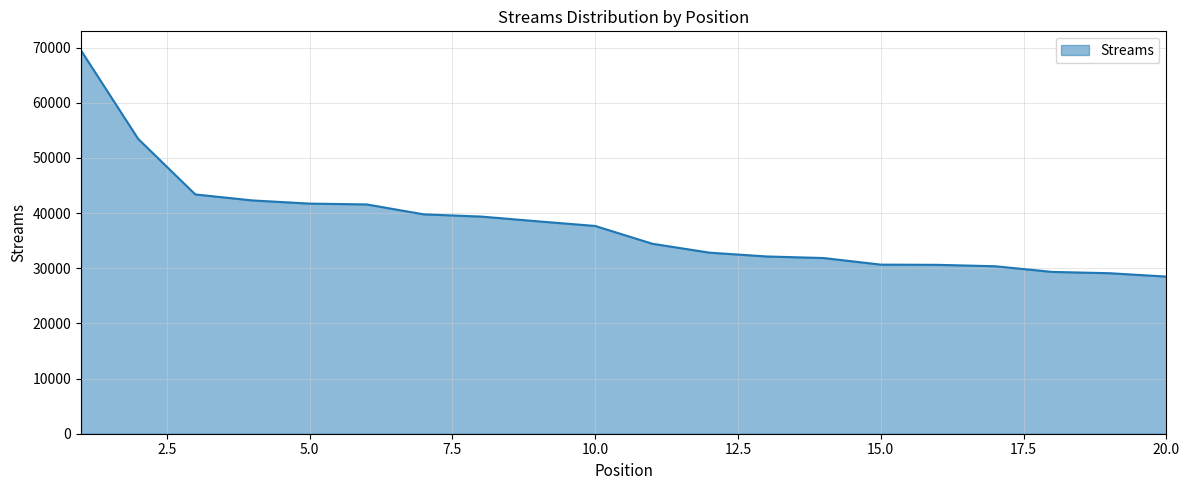

What is the minimum value shown in the chart?

28493